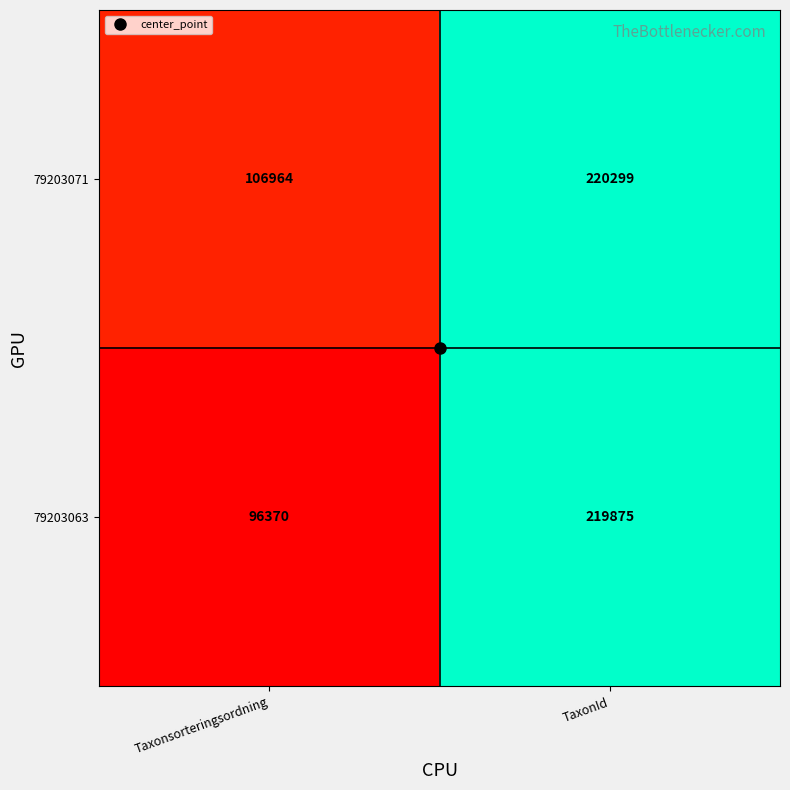

Rank the series at Taxonsorteringsordning from highest to lowest value.

79203071, 79203063